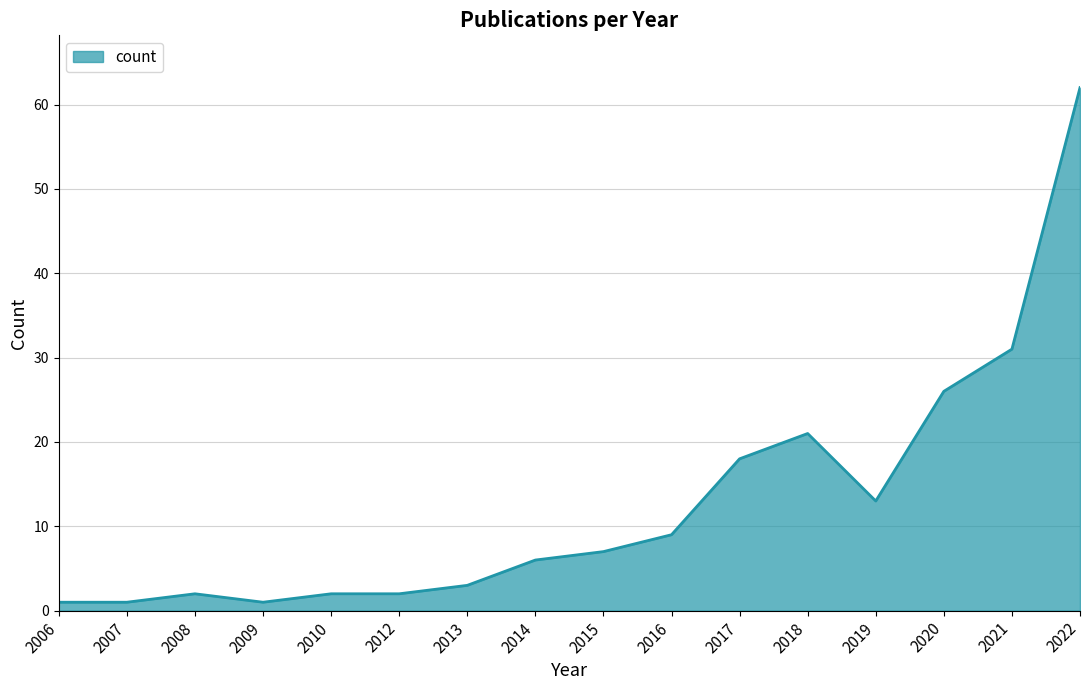

Reading left to right, what are all the values shown in this chart?

1	1	2	1	2	2	3	6	7	9	18	21	13	26	31	62